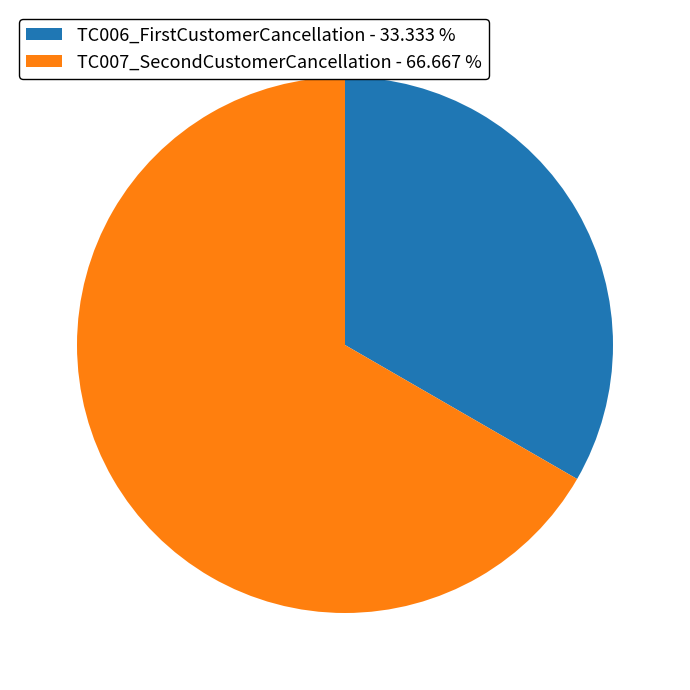

Which category has the biggest portion of the pie?

TC007_SecondCustomerCancellation